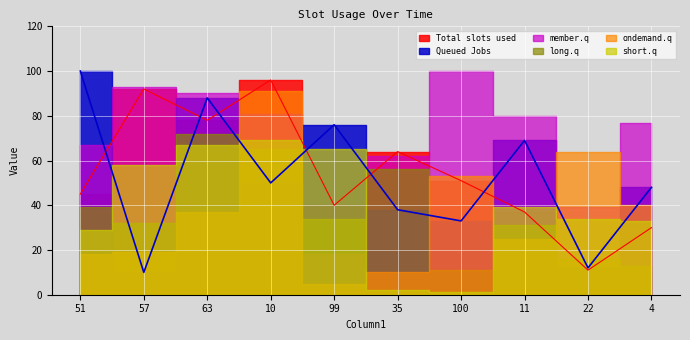

What is the label of the 1st point from the right?

4